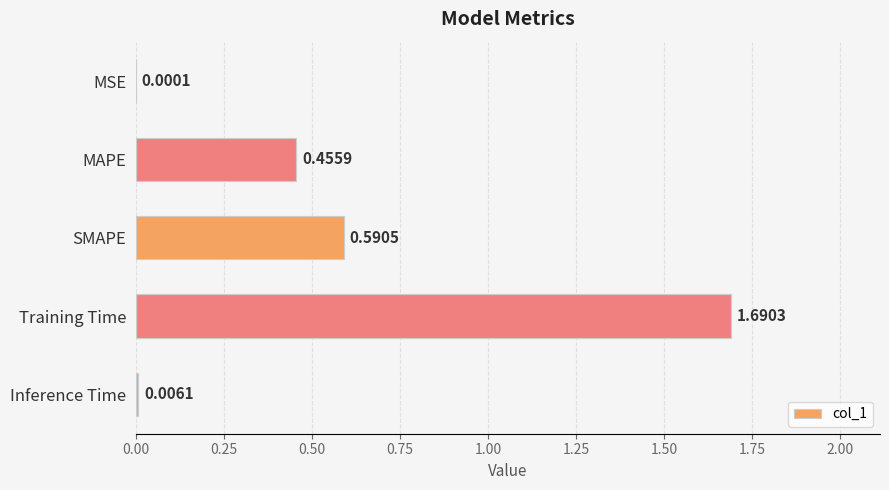

Between MAPE and SMAPE, which is larger?

SMAPE